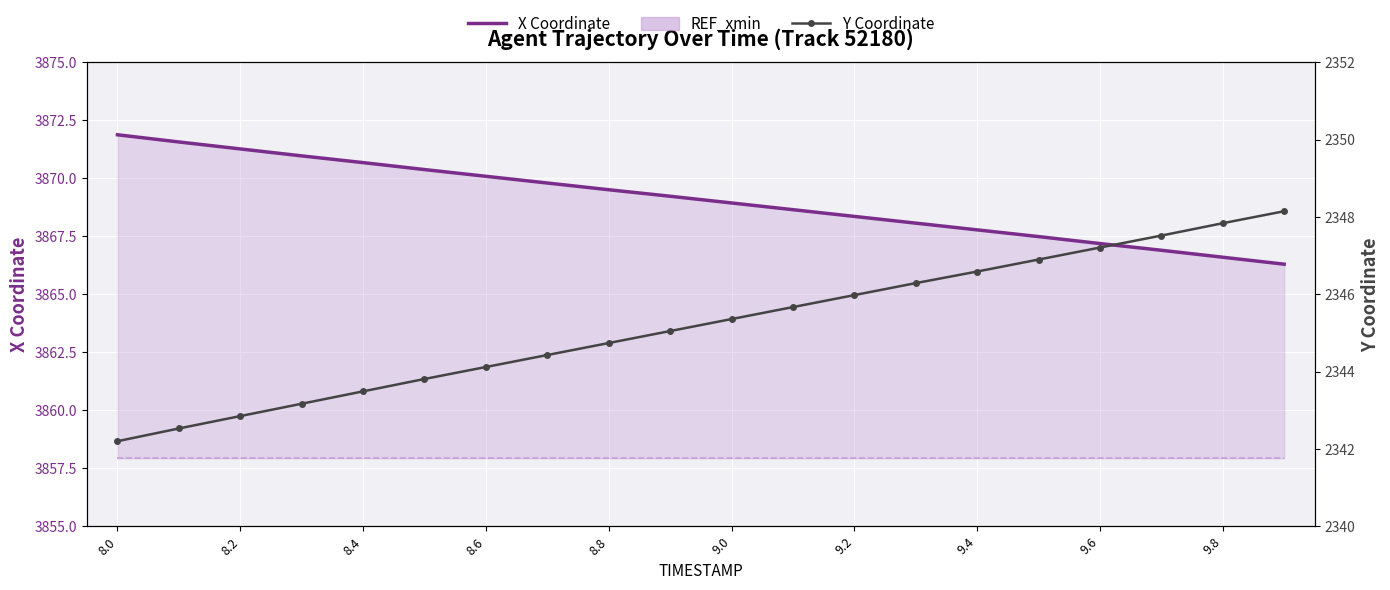

What is the sum of all X Coordinate values?

77381.7